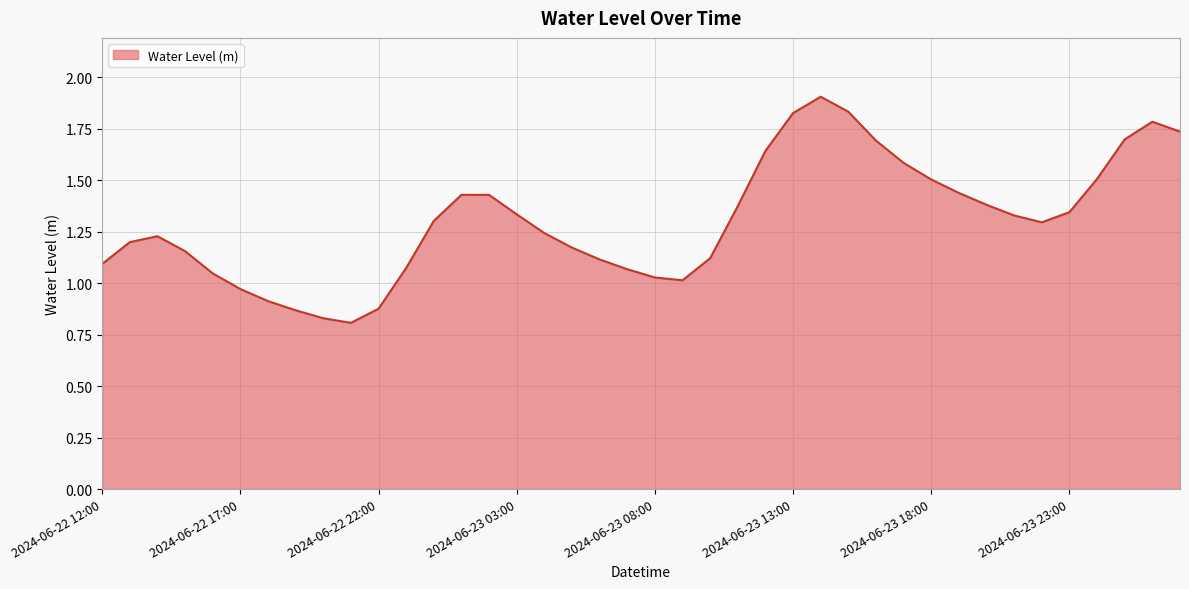

What is the greatest value displayed?

1.9